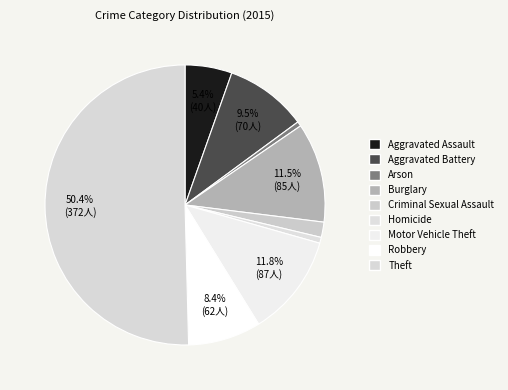

To the nearest percent, what portion does Motor Vehicle Theft represent?

12%